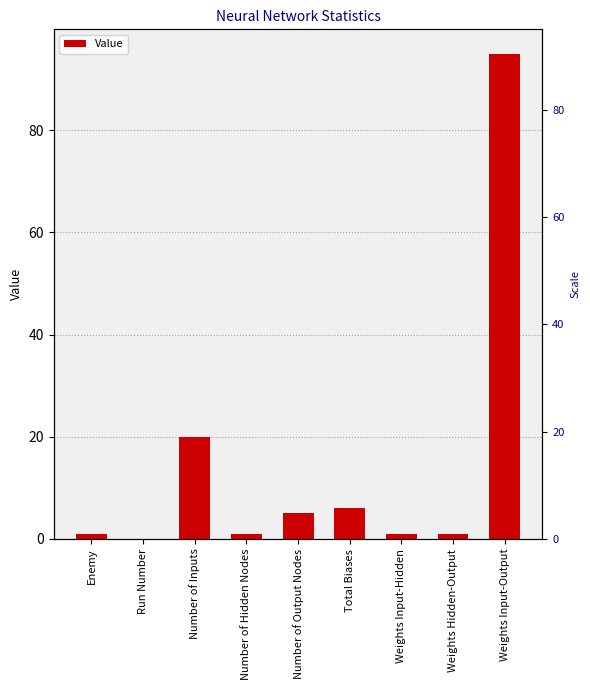

Is it true that the value at Total Biases is 6?

True